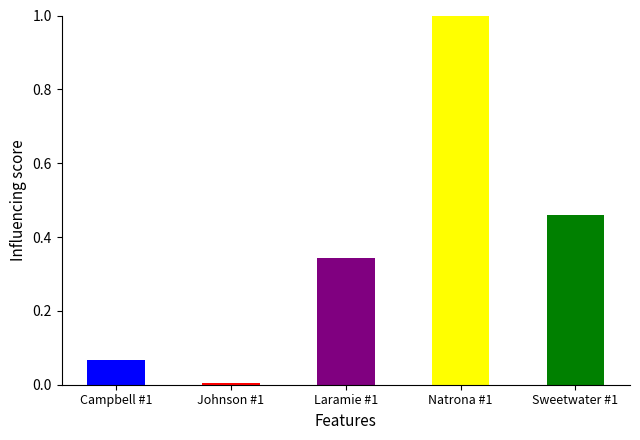

What is the difference between the values at Natrona #1 and Laramie #1?

0.7